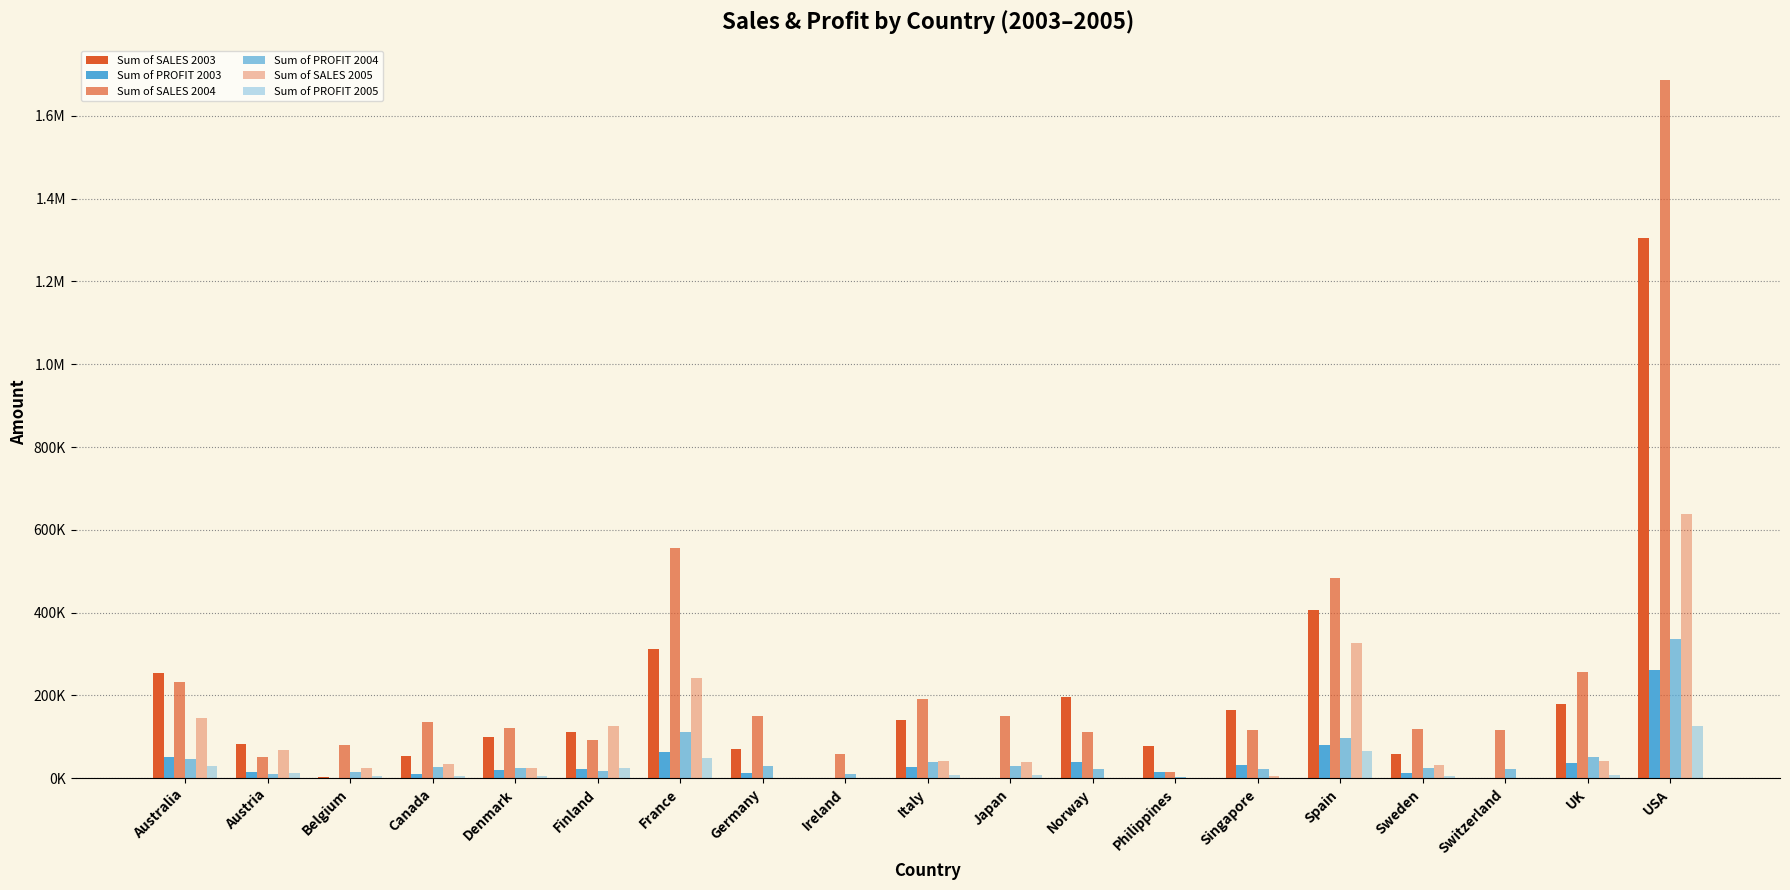

Read the Sum of SALES 2003 value at Norway.

196532.6